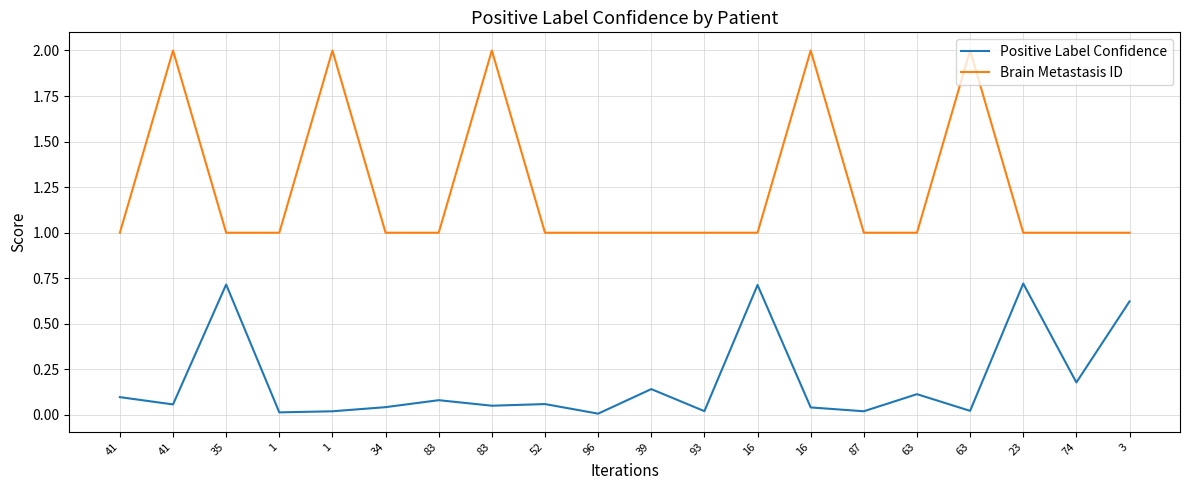

What is the average value of the Positive Label Confidence series?

0.2